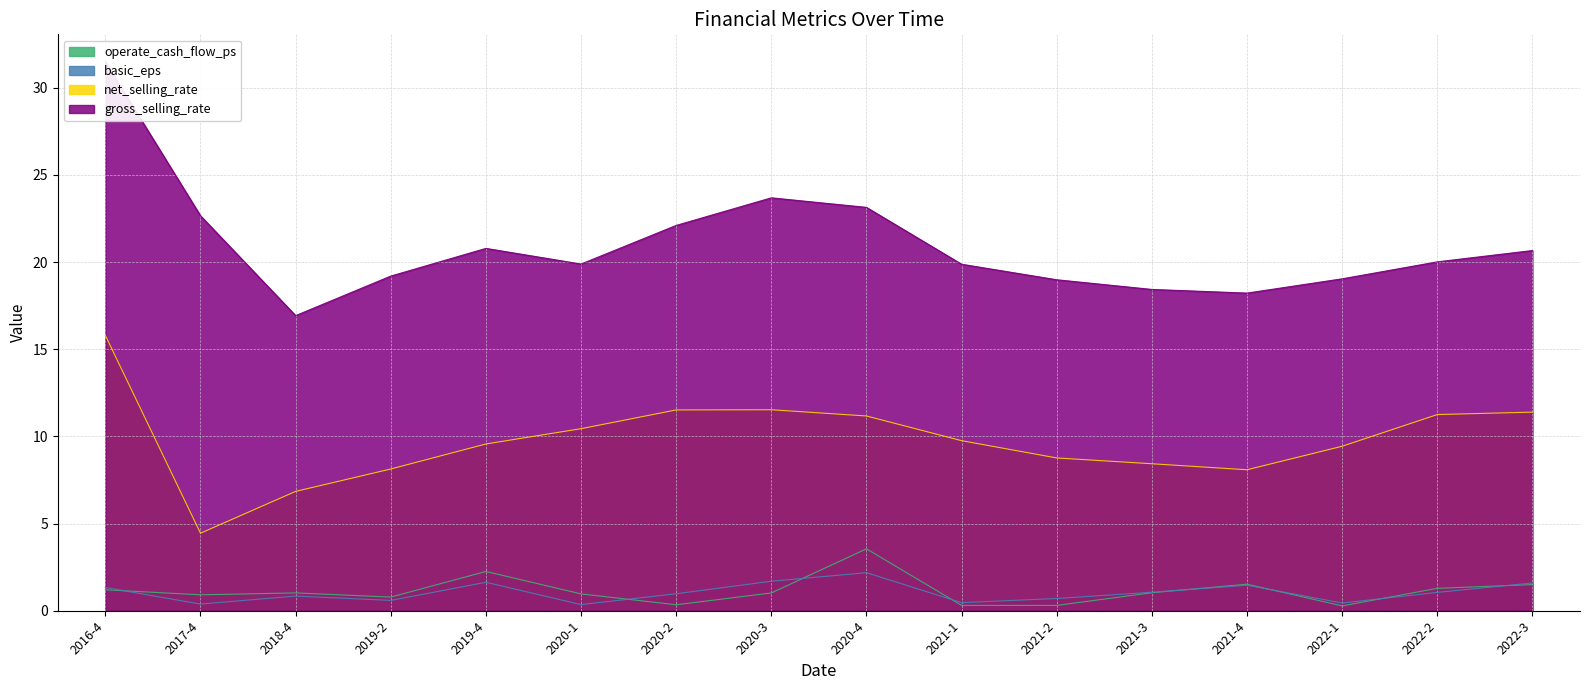

Which category has the lowest value across all series?

2022-1